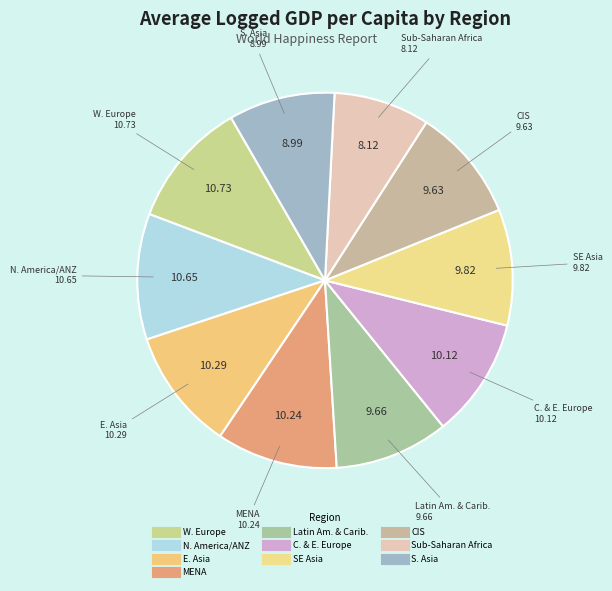

Count the number of slices in the pie.

10